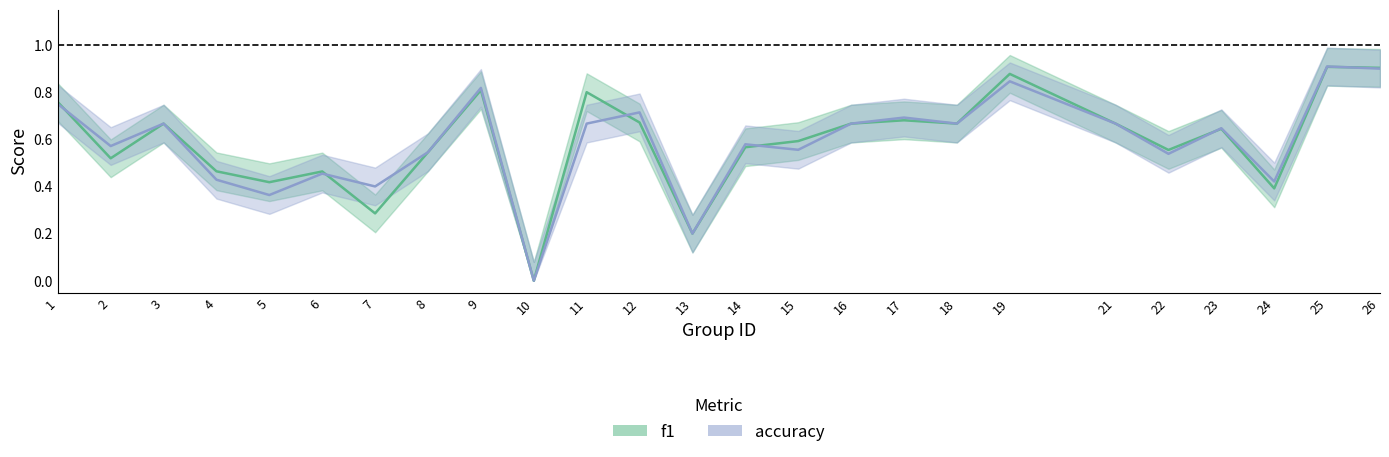

What is the total value across all series at 3?

1.3